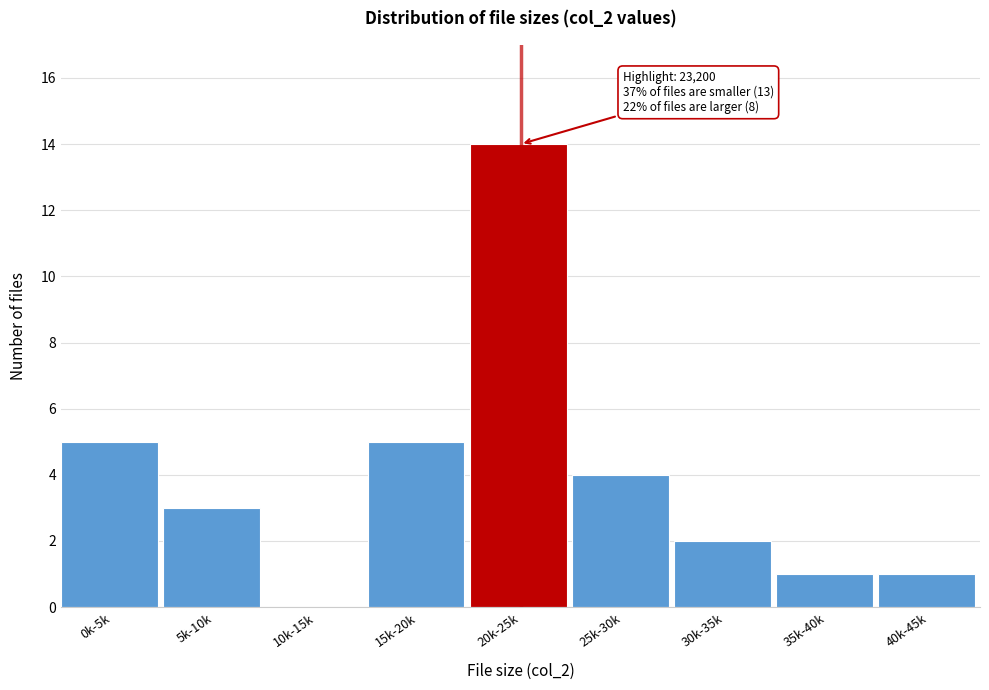

Reading left to right, what are all the values shown in this chart?

0k-5k=5	5k-10k=3	10k-15k=0	15k-20k=5	20k-25k=14	25k-30k=4	30k-35k=2	35k-40k=1	40k-45k=1